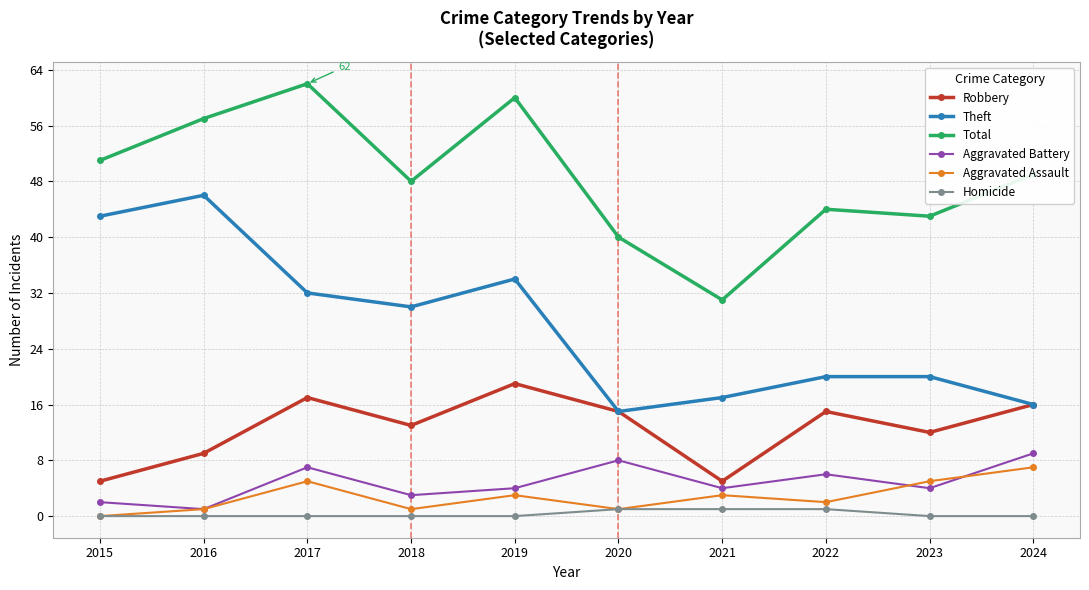

True or false: Robbery and Aggravated Battery intersect in this chart.

False